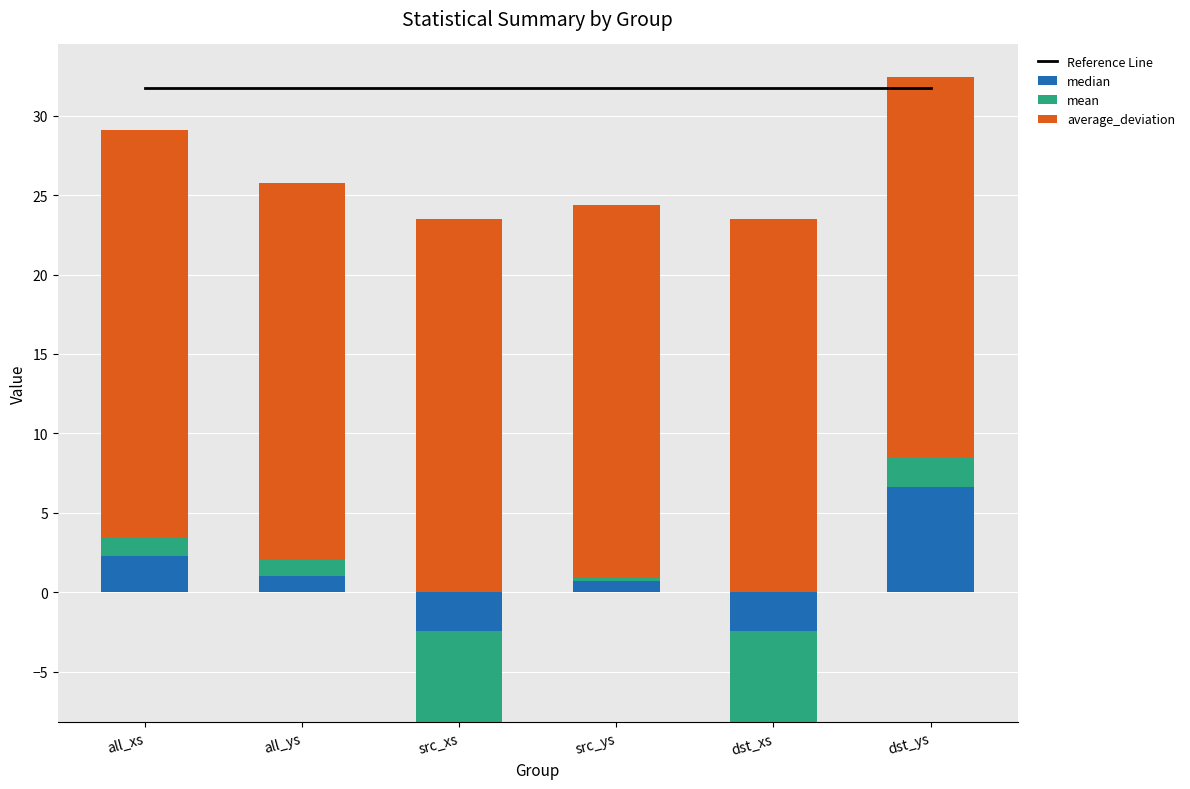

Between src_ys and dst_ys, which is larger?

src_ys